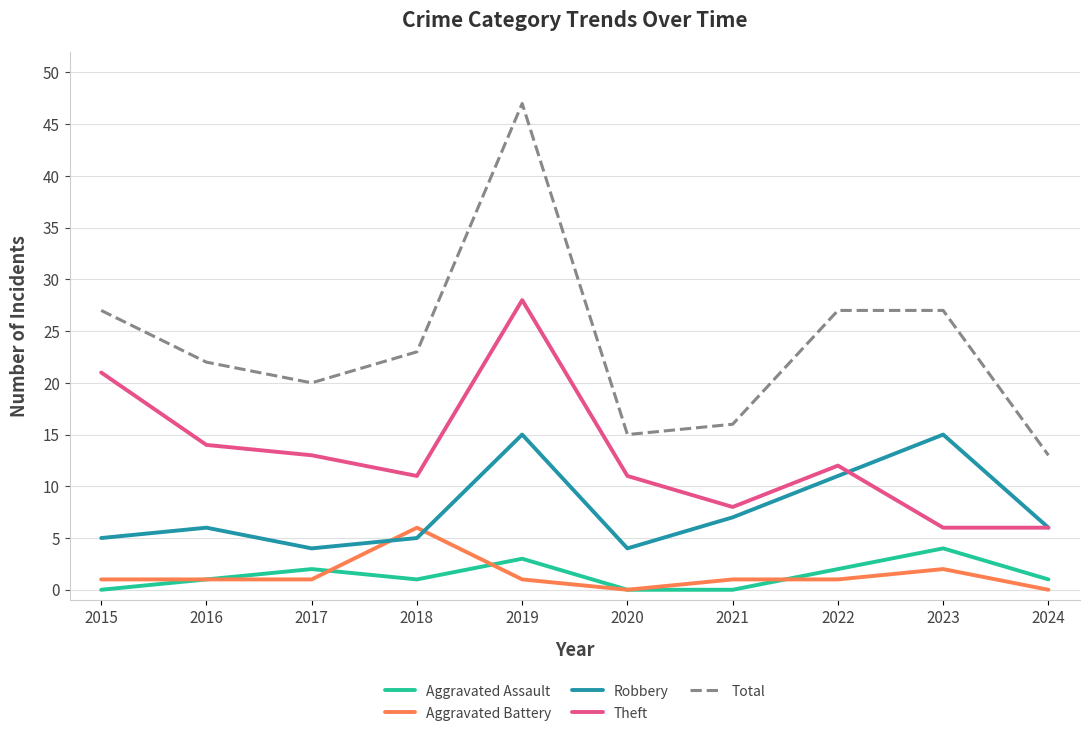

What is the maximum value for Robbery?

15